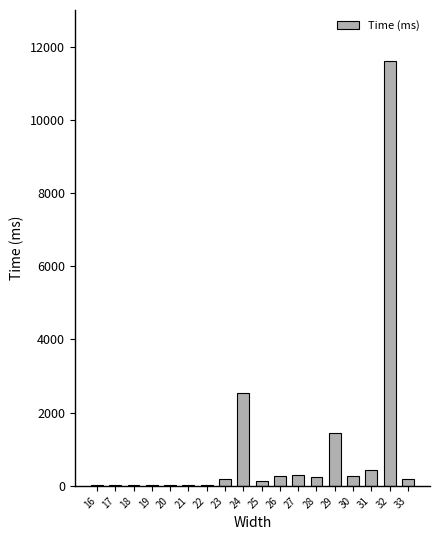

The value at 24 is 1596. True or false?

False